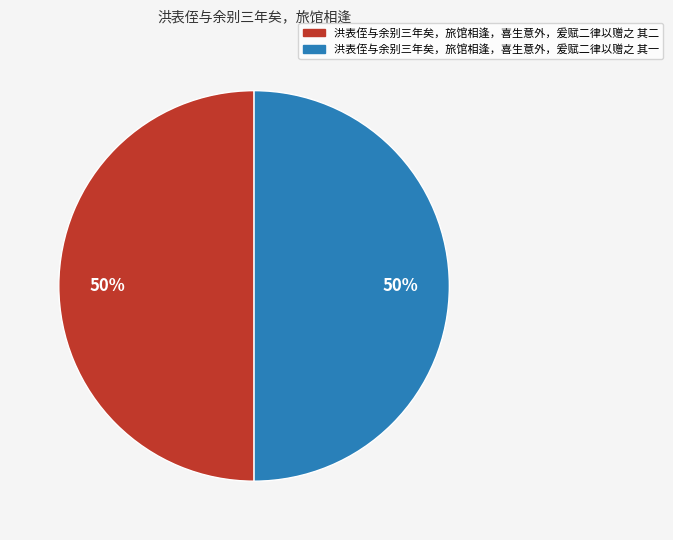

Is the sum of 洪表侄与余别三年矣，旅馆相逢，喜生意外，爰赋二律以赠之 其一 and 洪表侄与余别三年矣，旅馆相逢，喜生意外，爰赋二律以赠之 其二 greater than half?

Yes